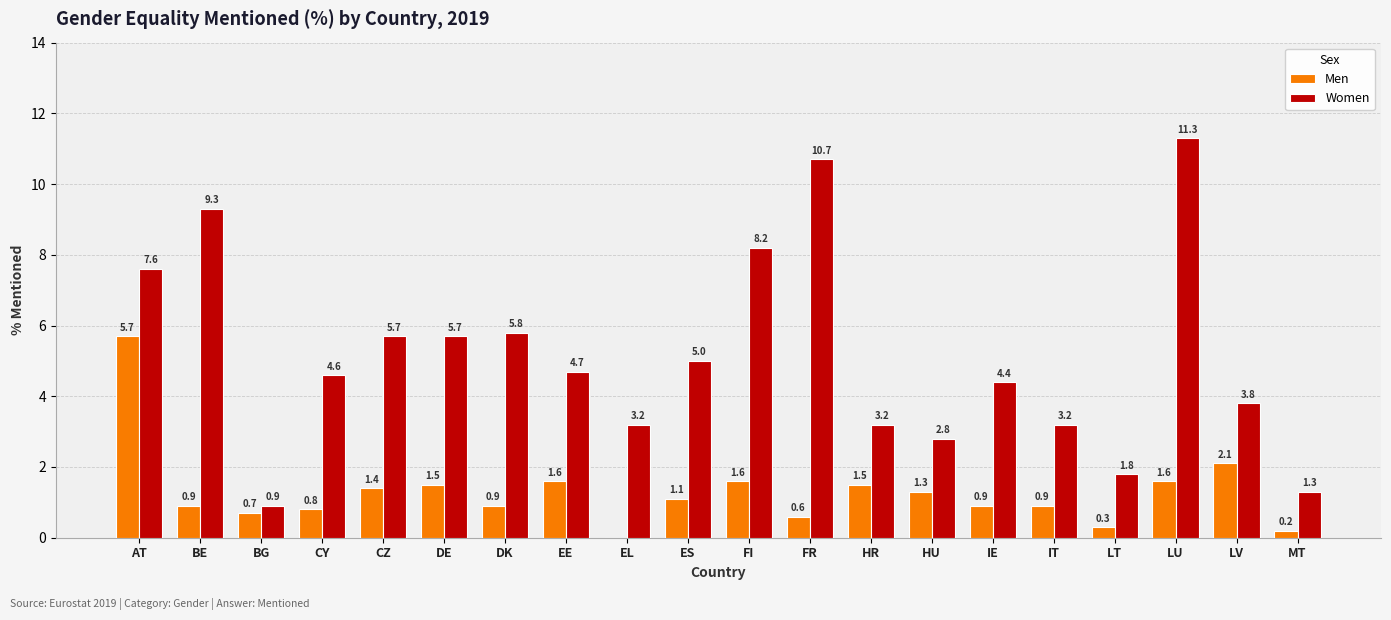

What value does the Women series have at HU?

2.8